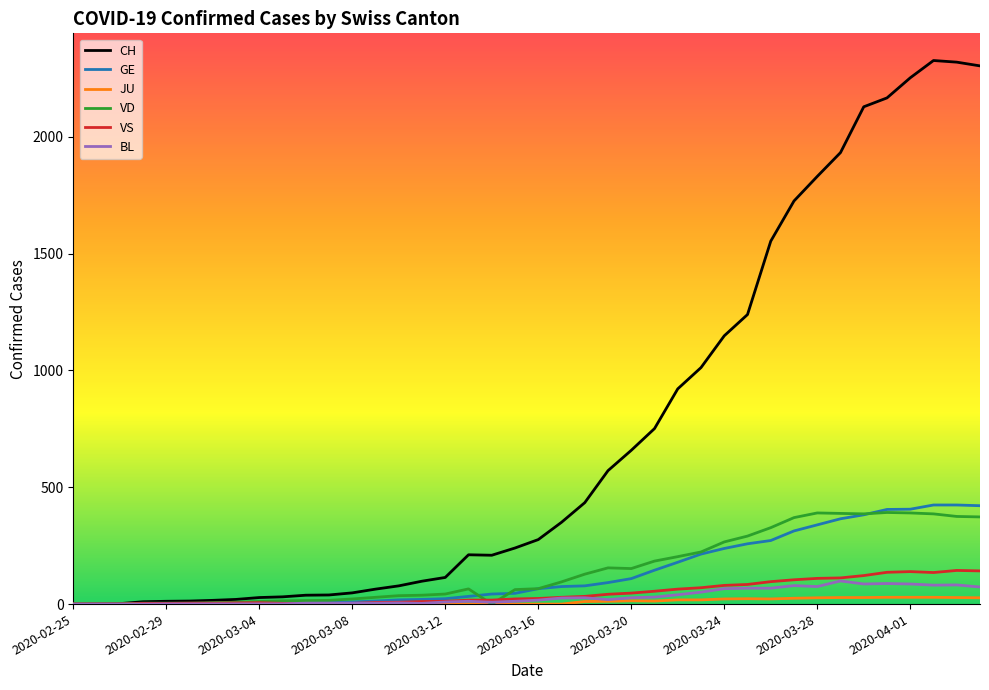

What is the maximum value shown in the chart?

2326